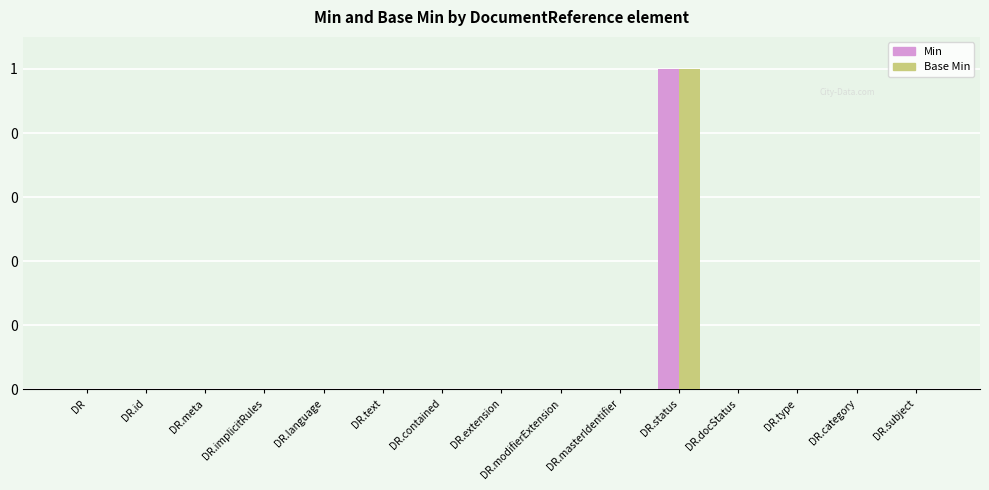

Are the bars grouped side by side (vs. stacked)?

Yes